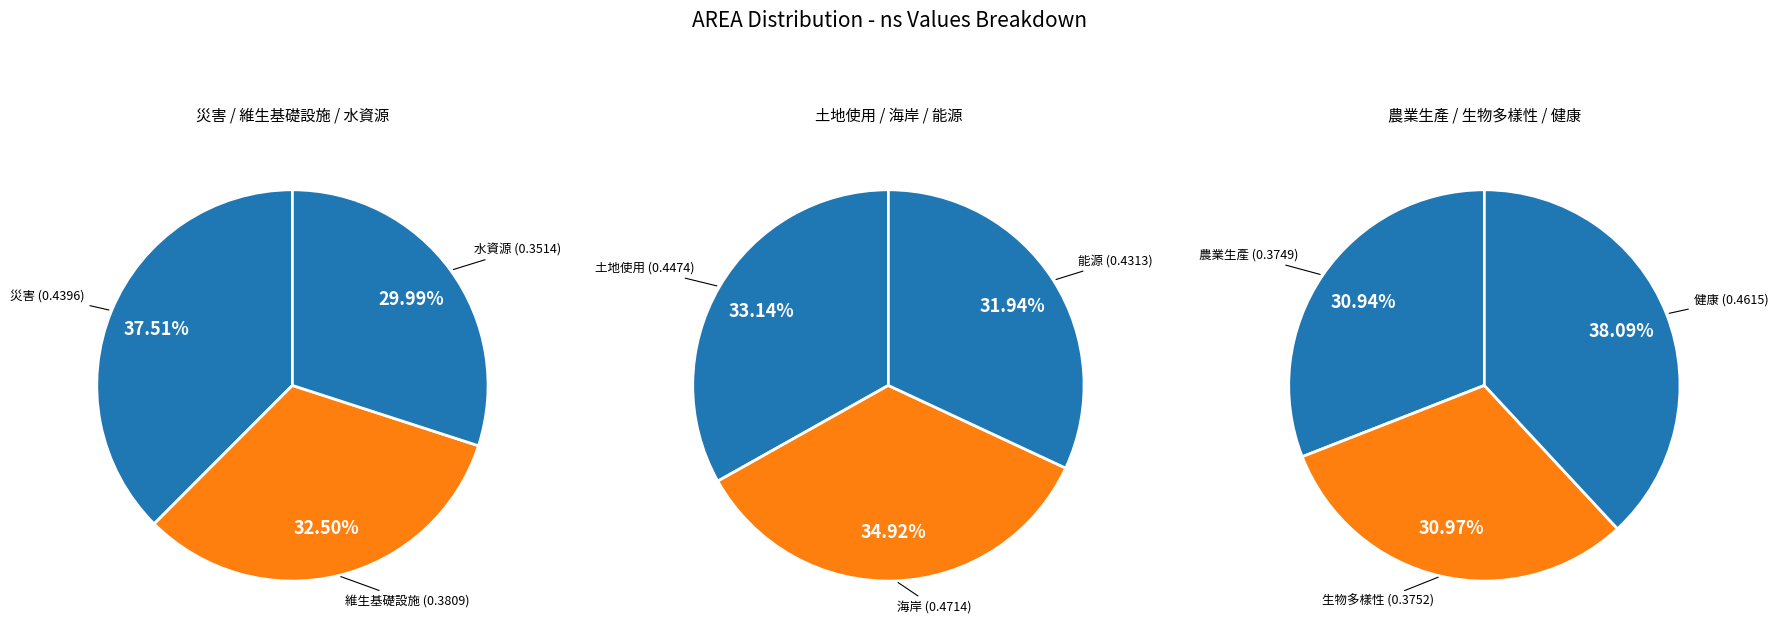

To the nearest percent, what is the difference between the largest and smallest slice percentages?

3%